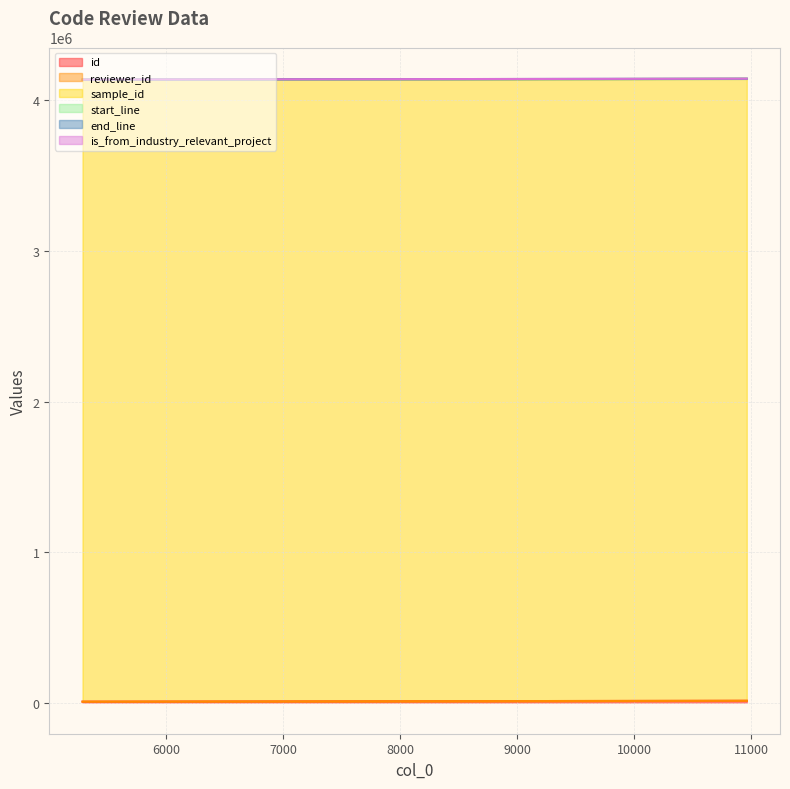

Which series has the widest spread of values?

id